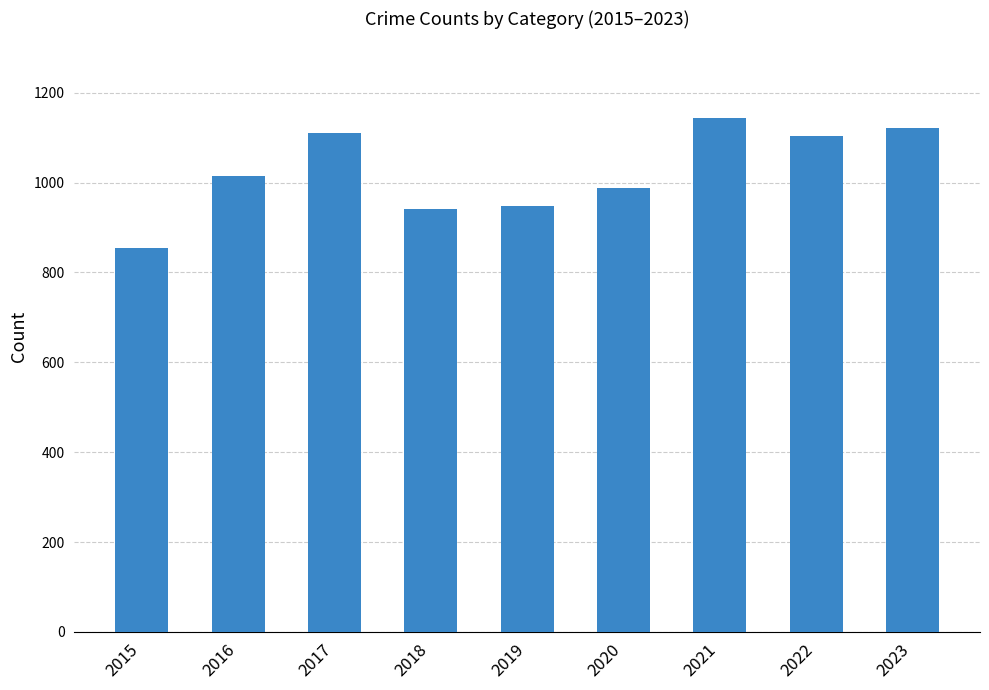

The value at 2016 is 1648. True or false?

False